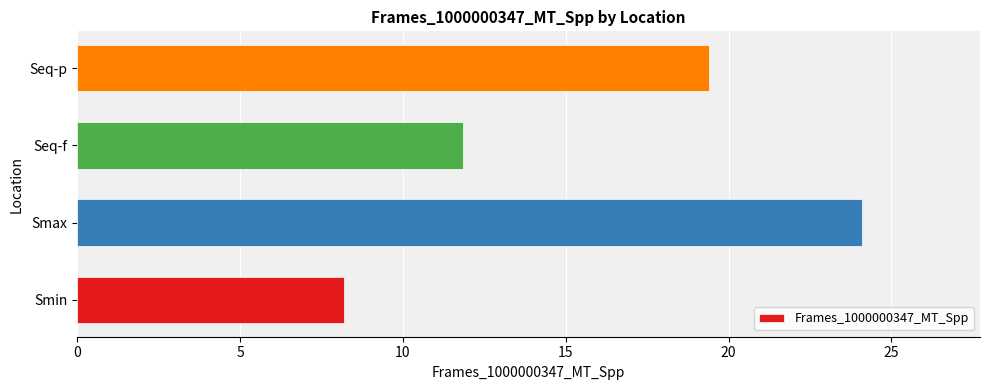

What is the difference between the second highest and minimum values?

11.2